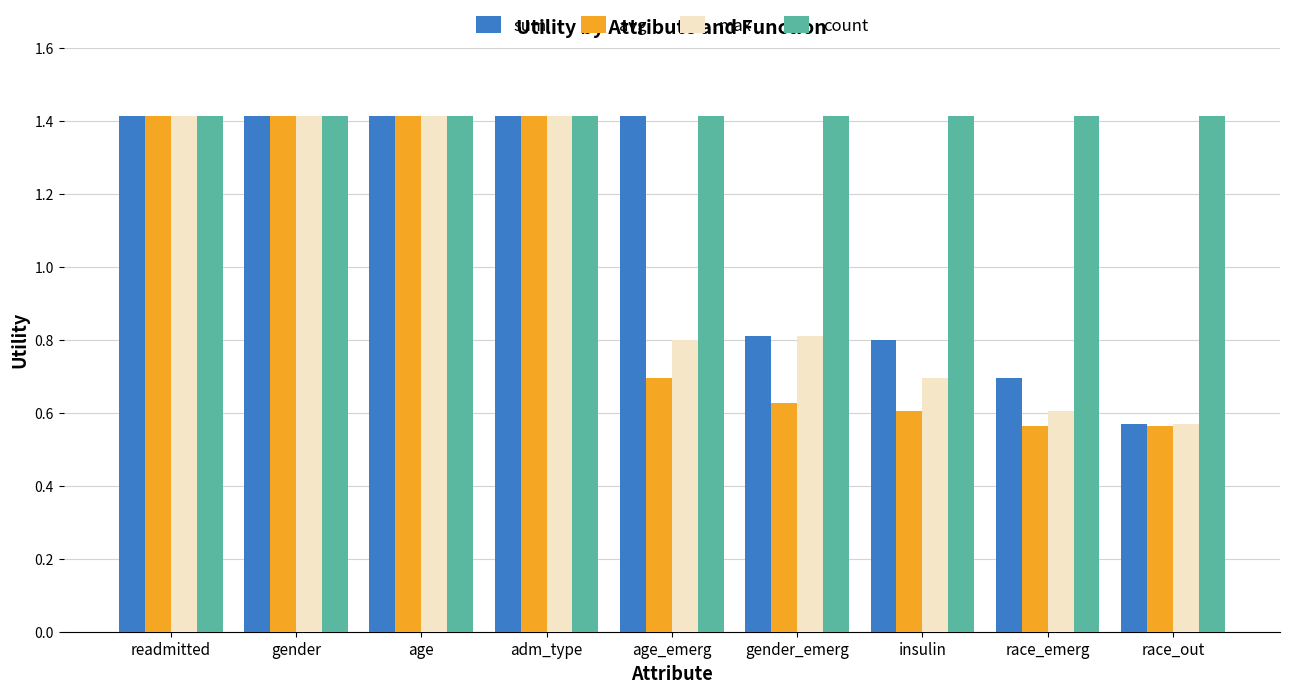

What is the greatest value displayed?

1.4